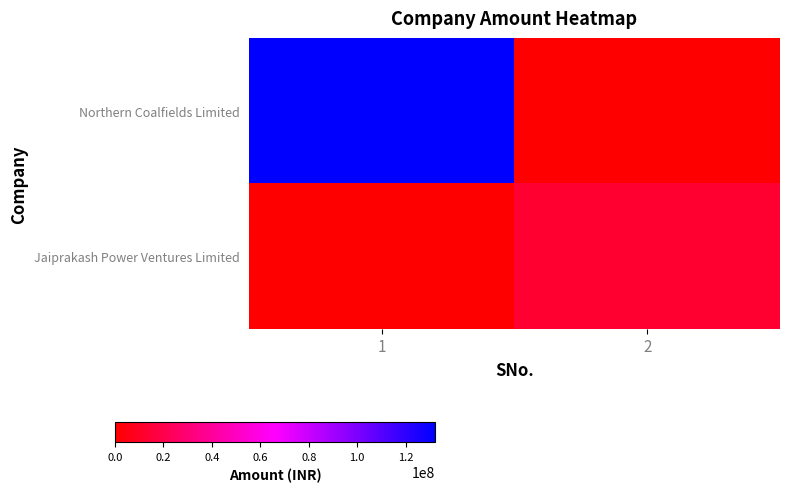

Count the number of data series in this chart.

2